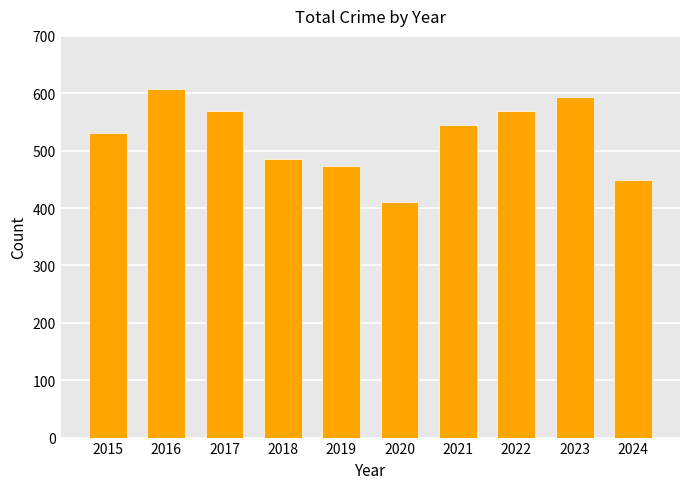

The value at 2020 is 410. True or false?

True